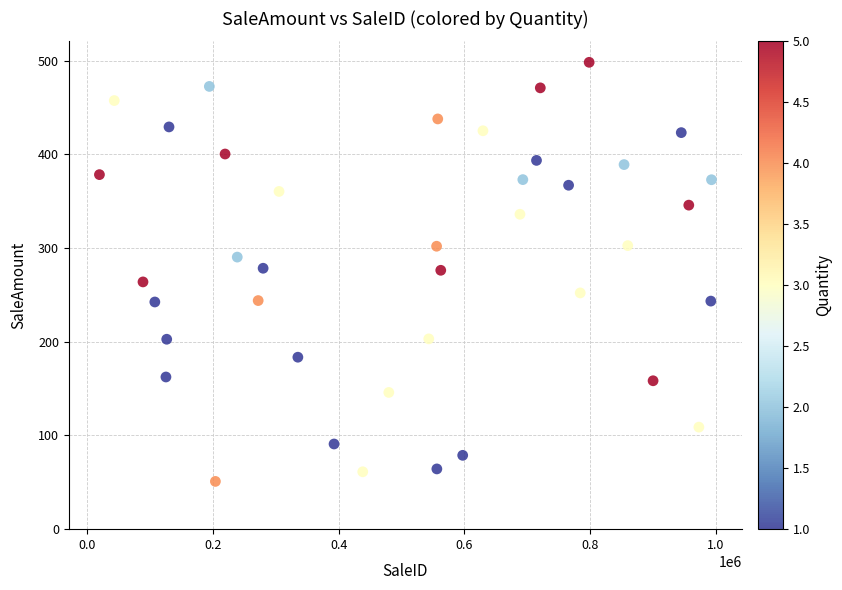

What is the range of X values (max minus min)?

974601.0